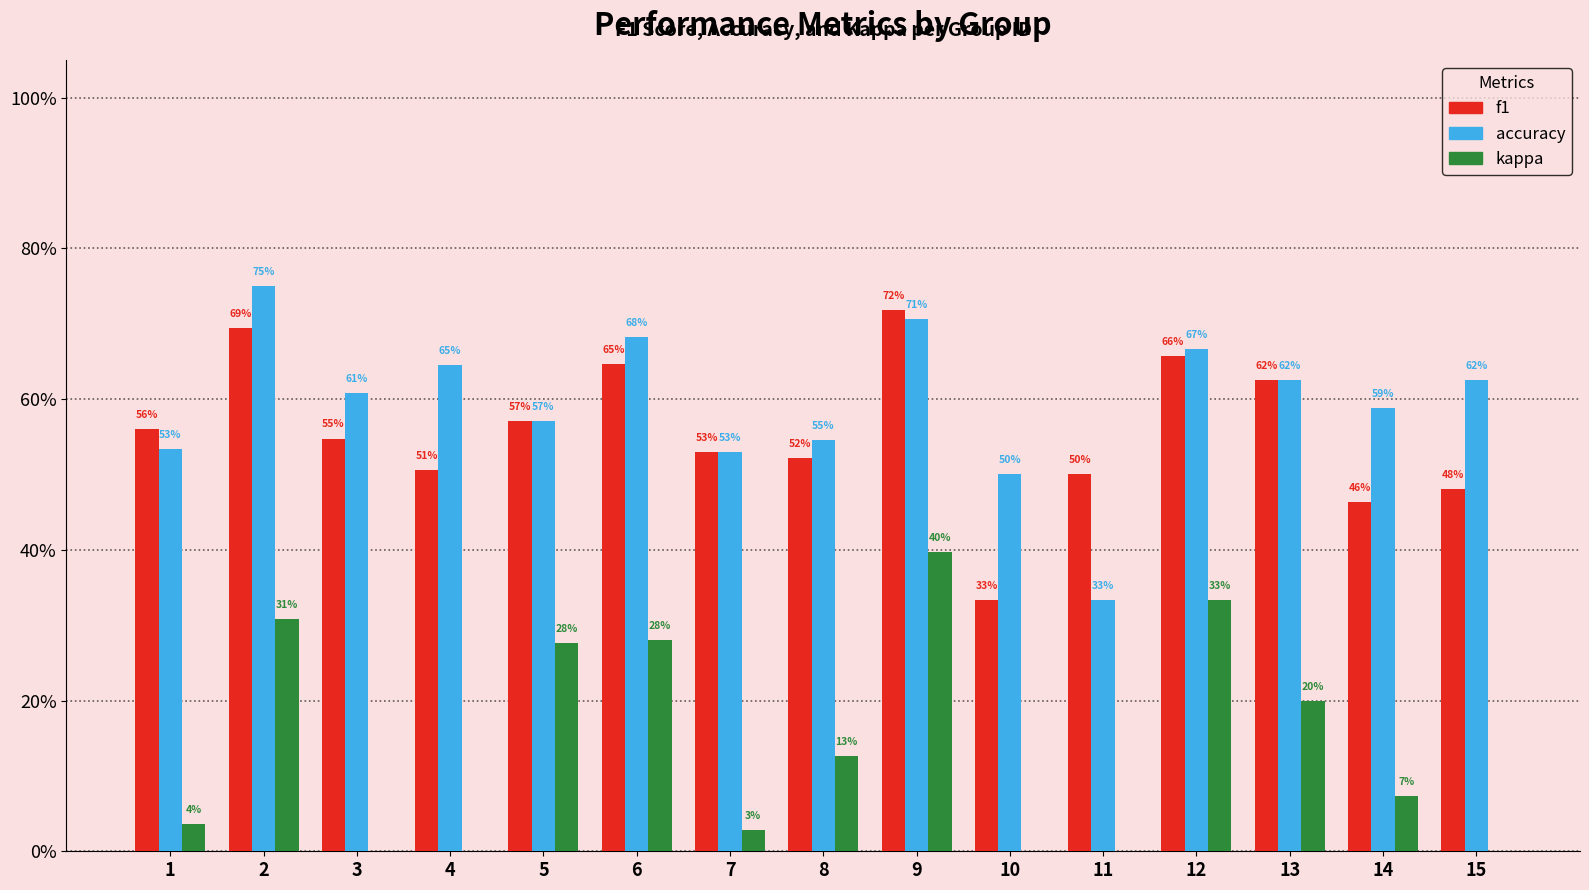

What is the difference between the maximum and minimum values in the accuracy series?

0.4